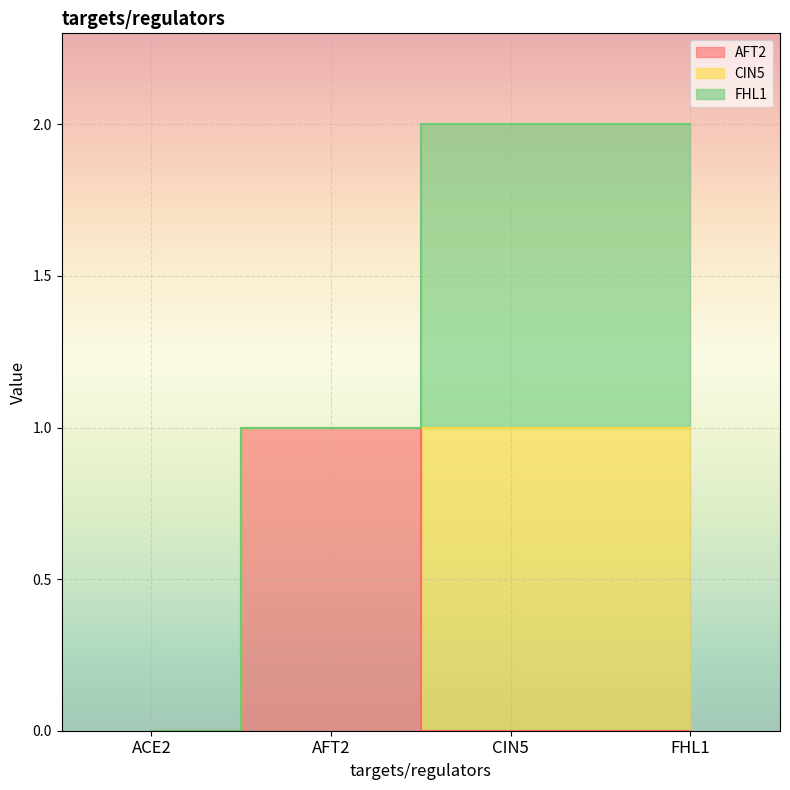

What are all the series names shown in the legend?

AFT2, CIN5, FHL1